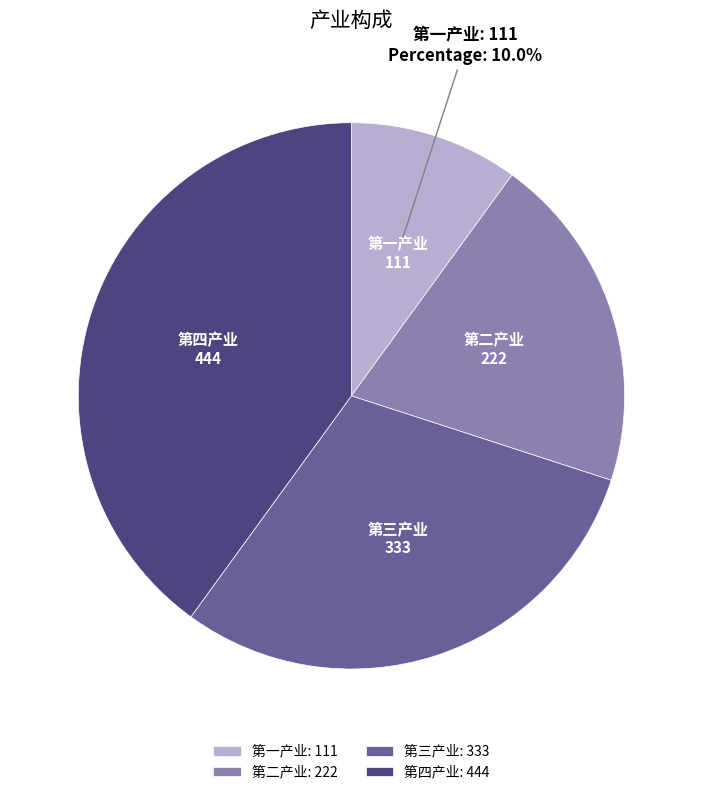

What is the largest slice in the pie chart?

第四产业